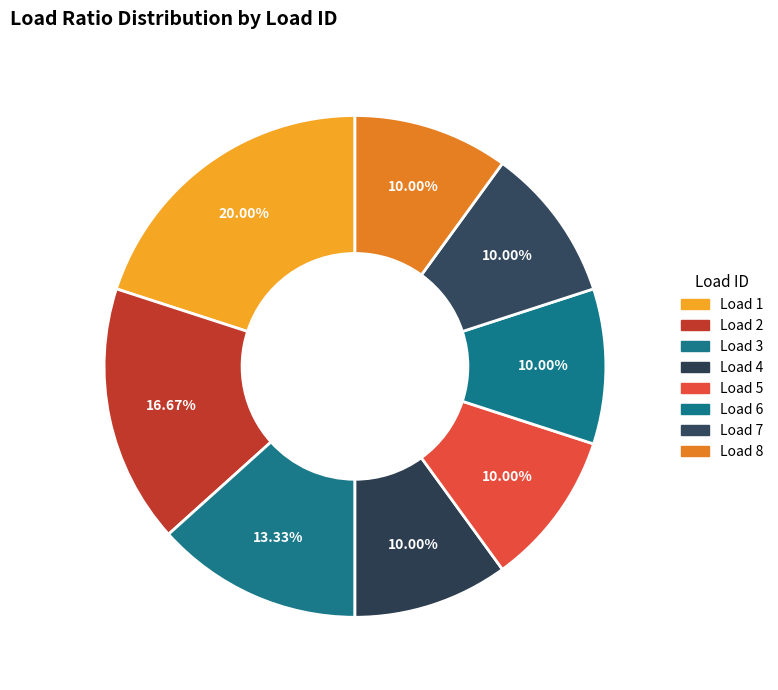

How many segments does this pie chart have?

8